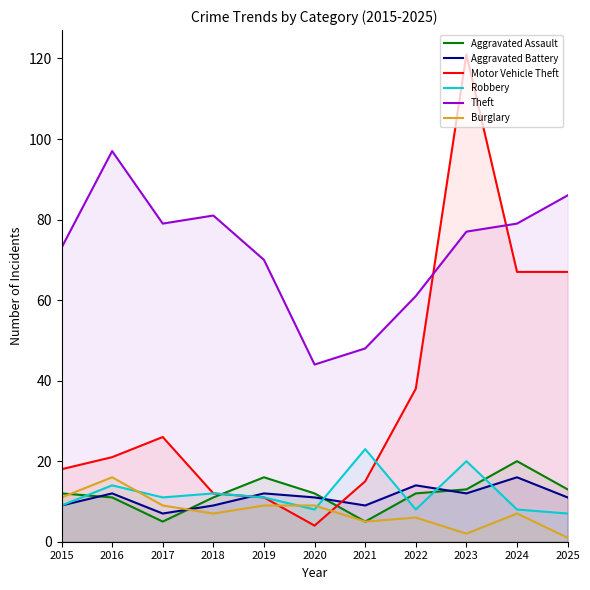

What are all the series names shown in the legend?

Aggravated Assault, Aggravated Battery, Motor Vehicle Theft, Robbery, Theft, Burglary